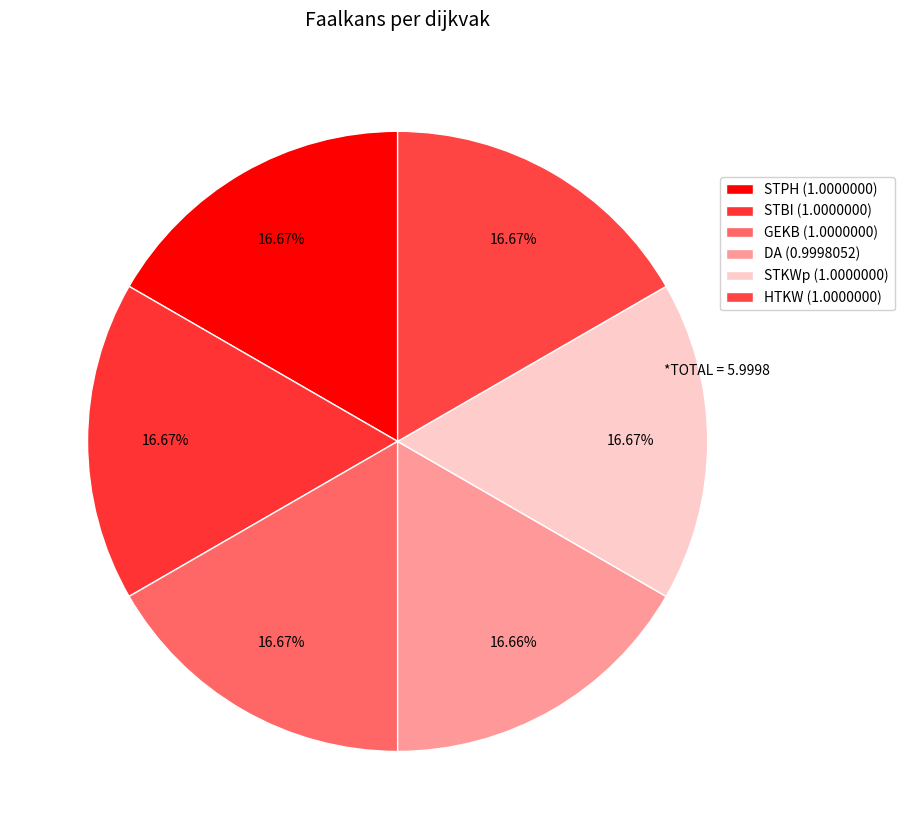

Which slice is the smallest?

DA